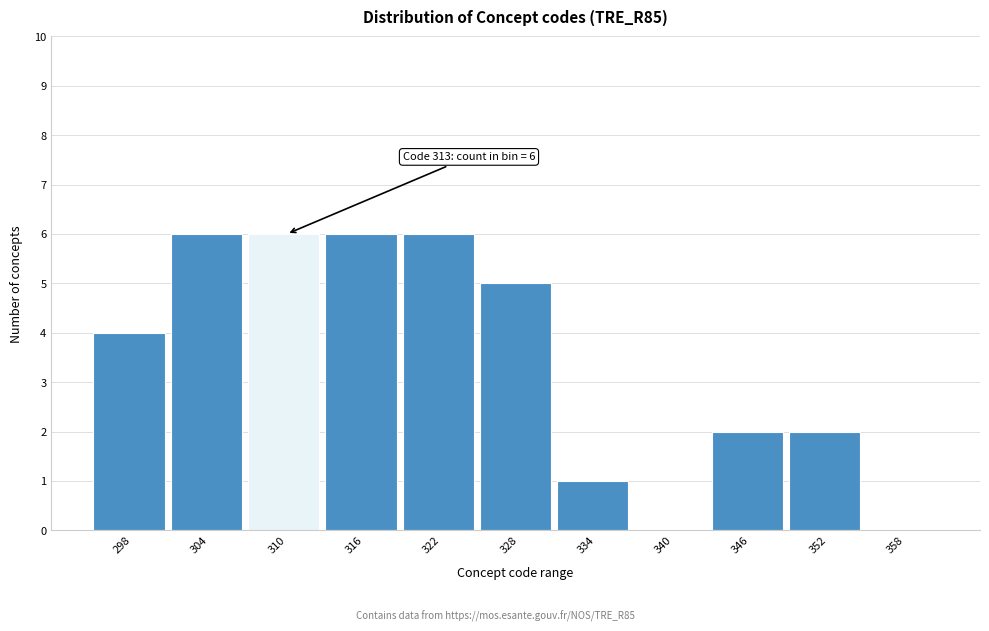

Reading right to left, extract all data points from this chart.

358=0	352=2	346=2	340=0	334=1	328=5	322=6	316=6	310=6	304=6	298=4